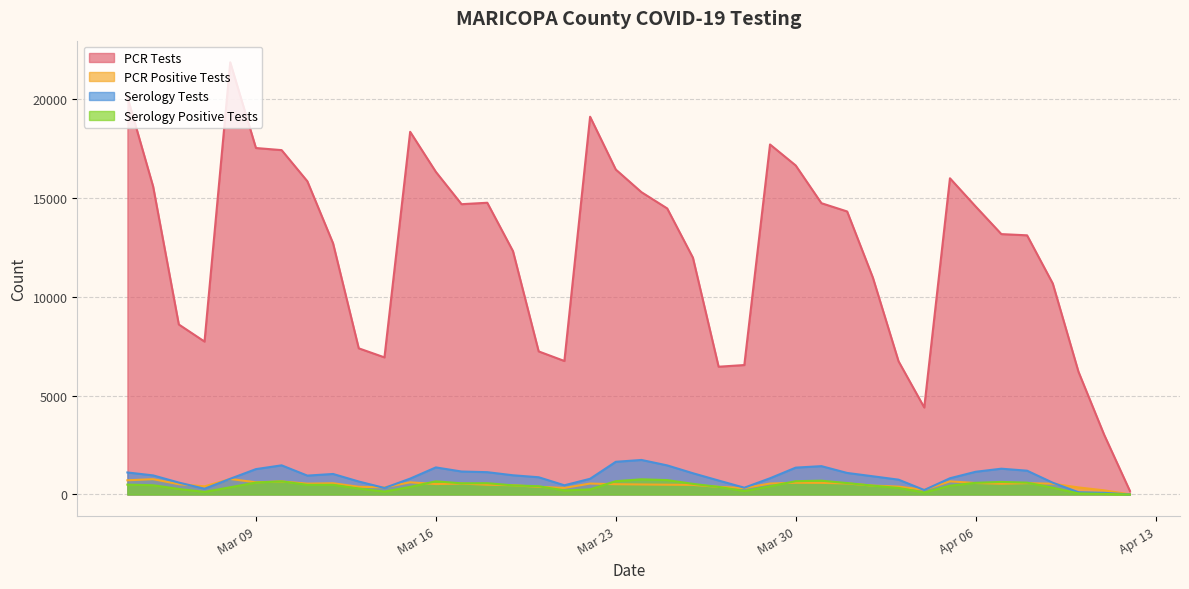

True or false: Serology Tests and Serology Positive Tests intersect in this chart.

False